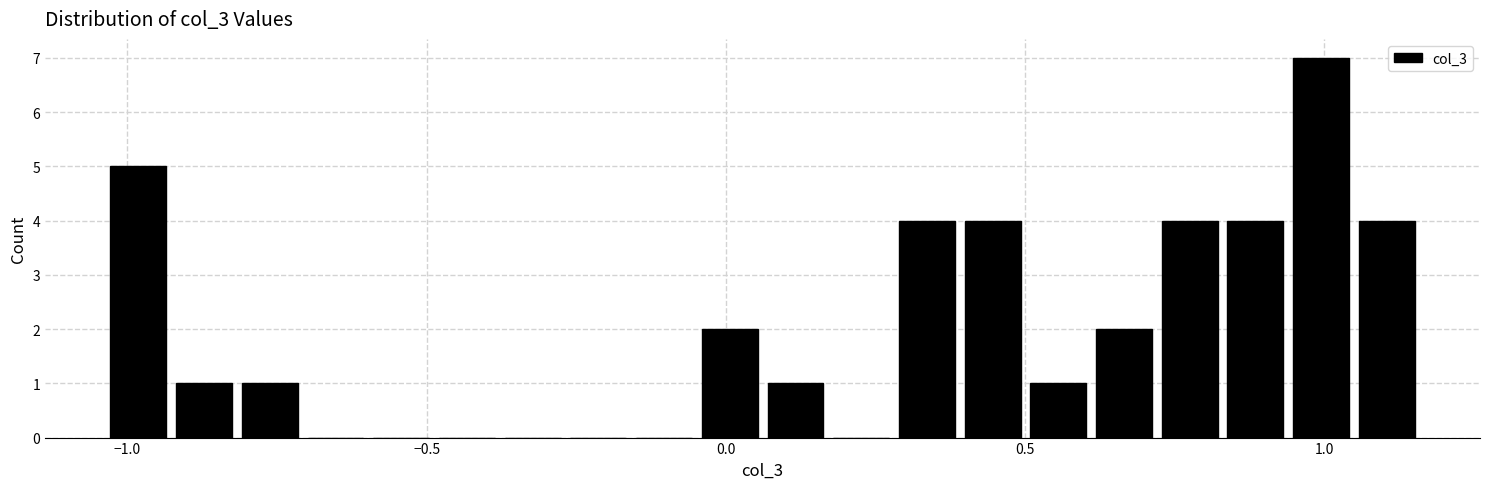

Around what value on the x-axis is the tallest bar? Give the approximate position of its centre, as read against the axis.

1.00